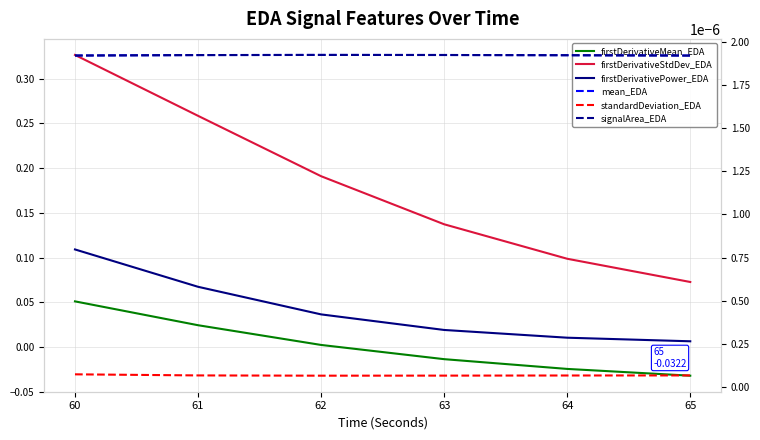

True or false: standardDeviation_EDA and firstDerivativePower_EDA intersect in this chart.

False